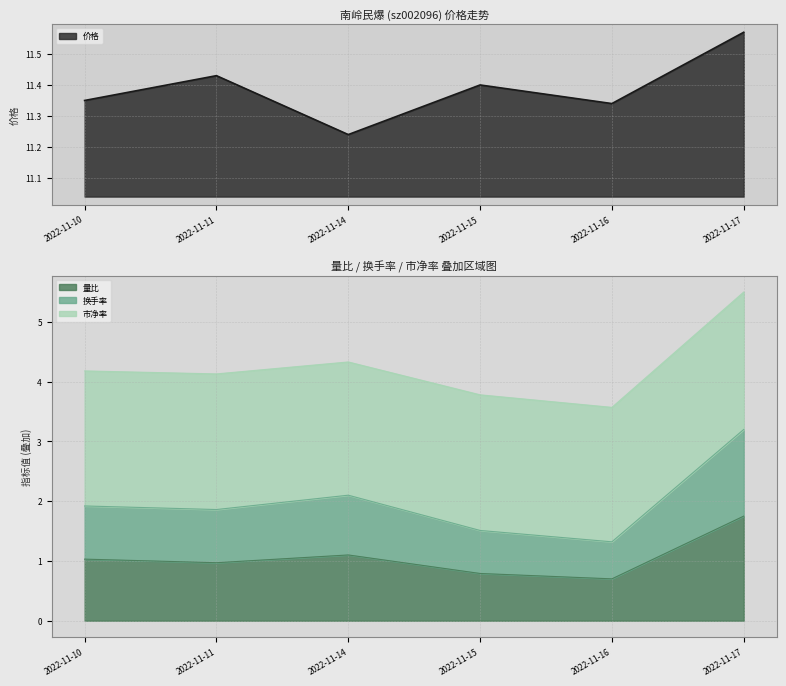

True or false: 价格 and 换手率 intersect in this chart.

False